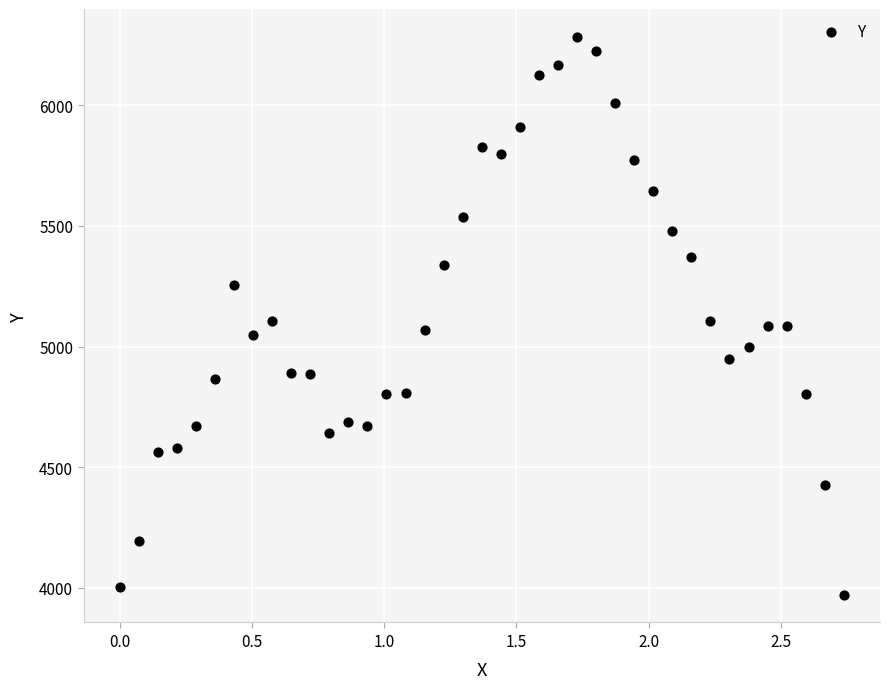

What is the range of Y values (max minus min)?

2310.1